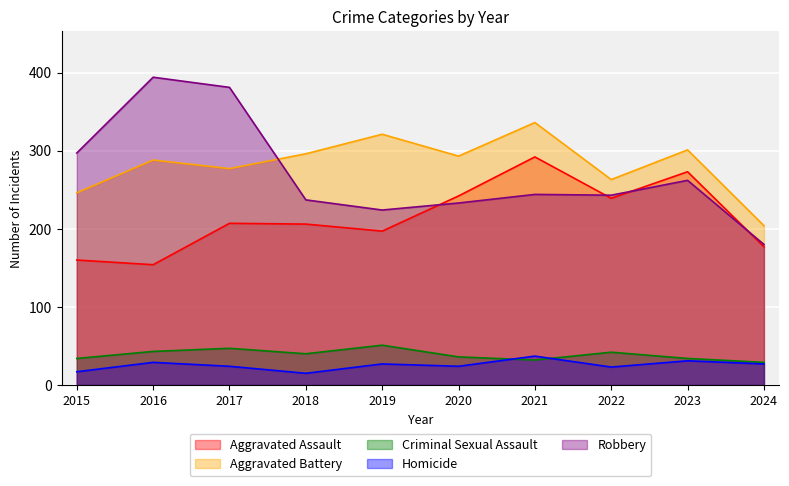

The value of Criminal Sexual Assault at 2024 is 13. True or false?

False